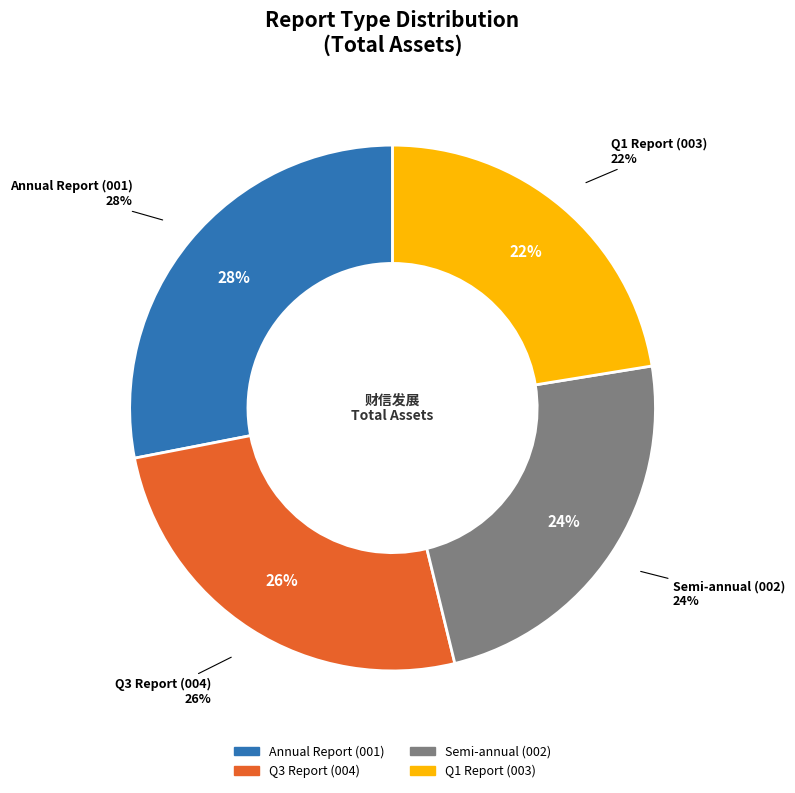

Does any single category account for the majority?

No